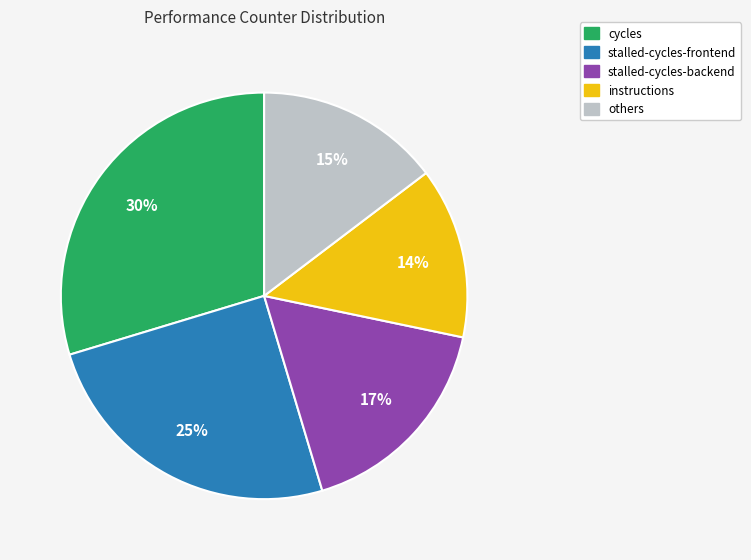

To the nearest percent, what is the difference between the largest and smallest slice percentages?

16%